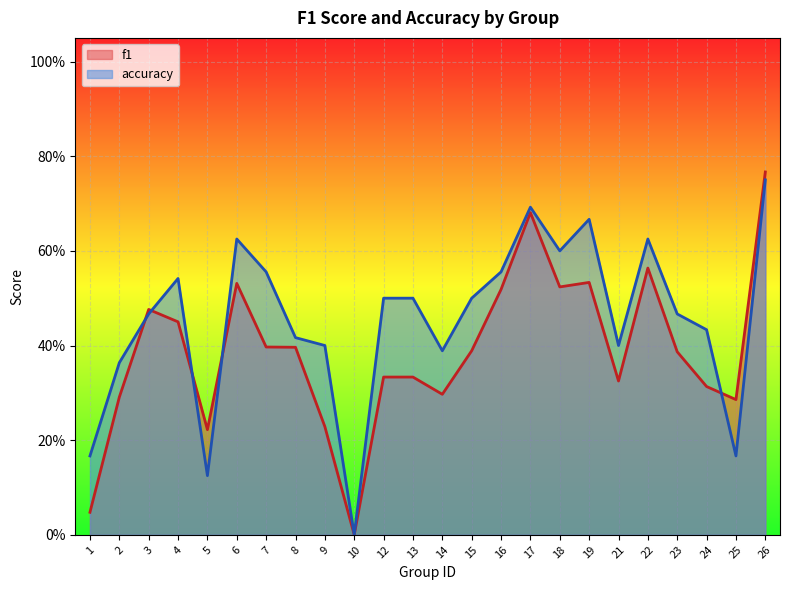

What is the average value of the accuracy series?

0.5